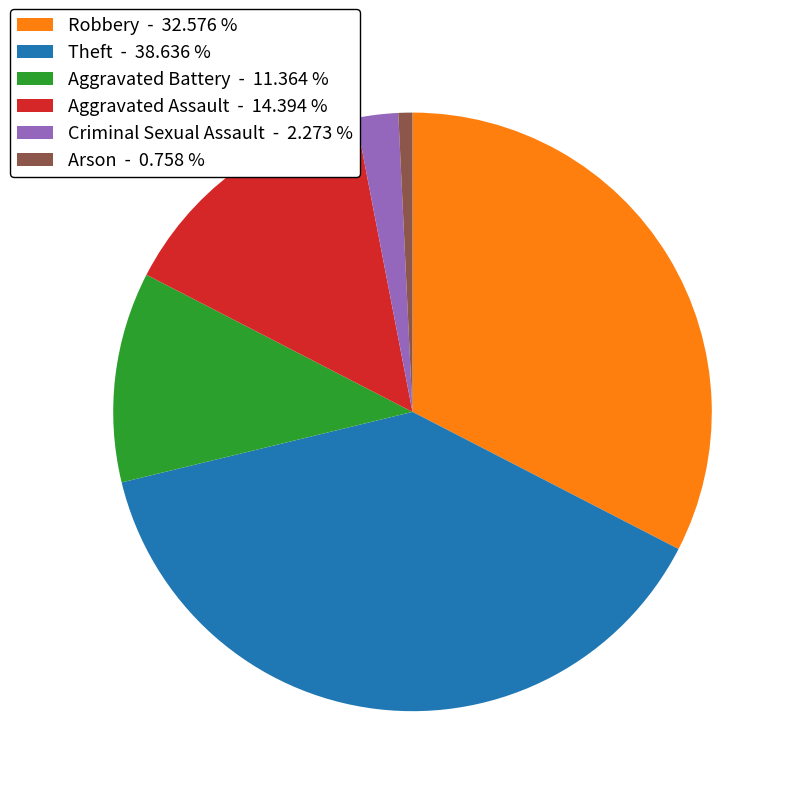

What is the smallest slice in the pie chart?

Arson